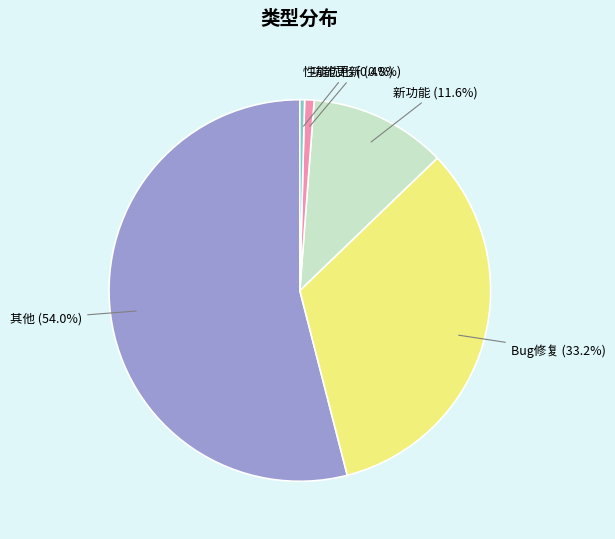

To the nearest percent, what is the combined percentage of 其他 and Bug修复?

87%